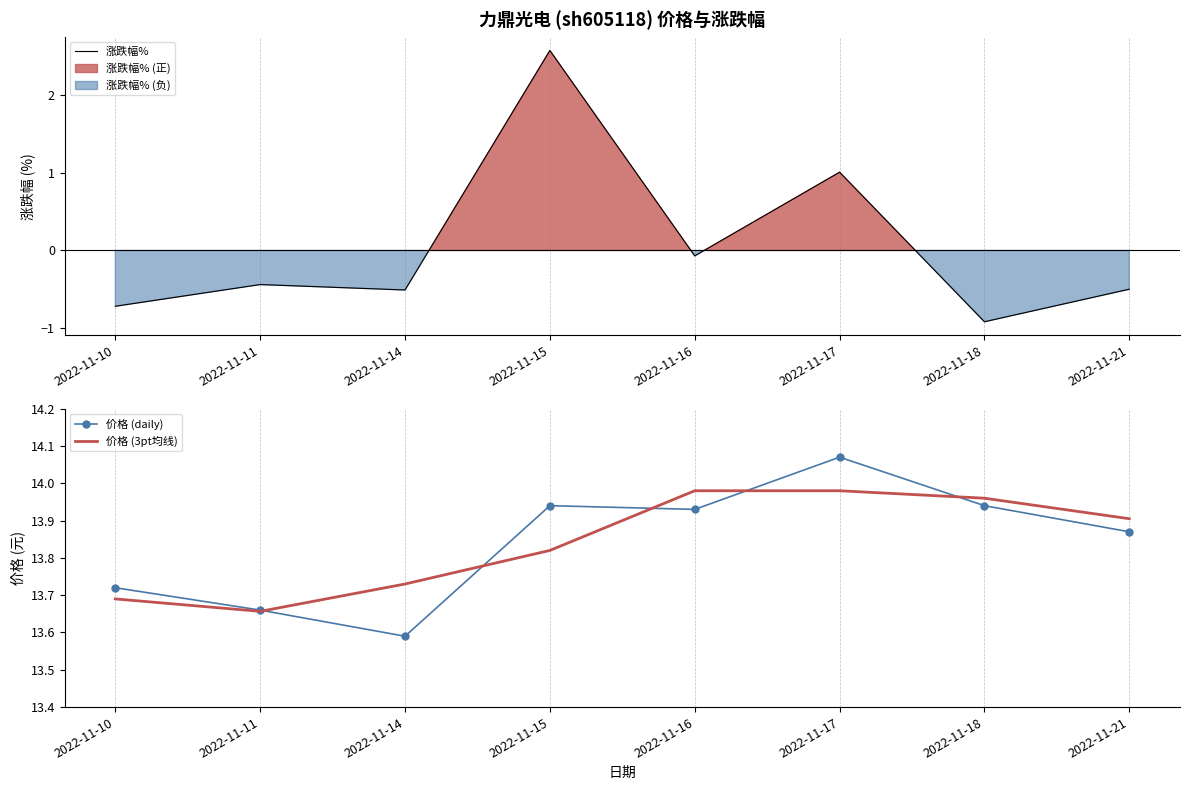

At how many categories does at least one series exceed 8?

8